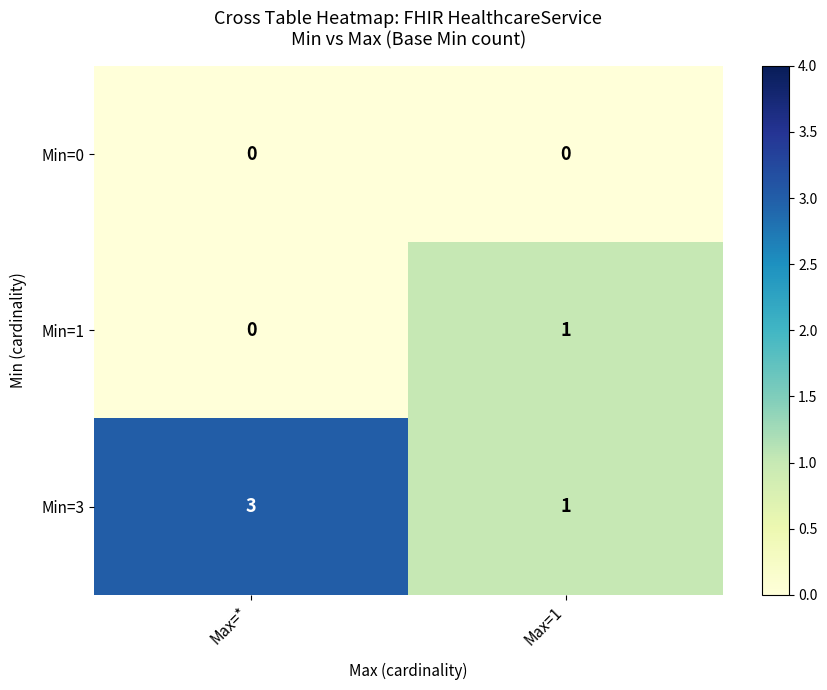

What is the sum of all Min=3 values?

4